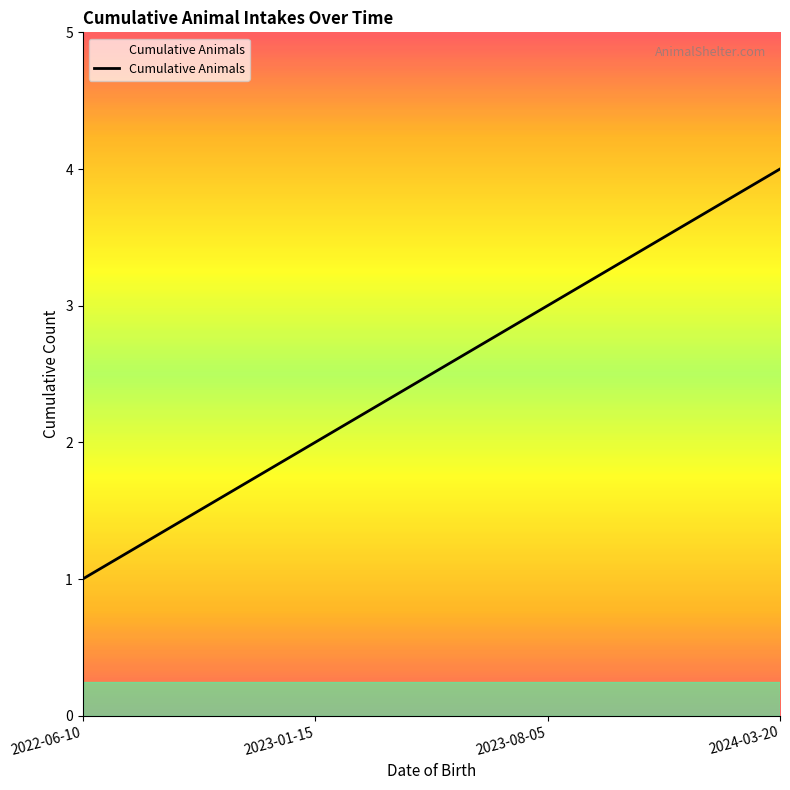

How many categories are shown in the chart?

4